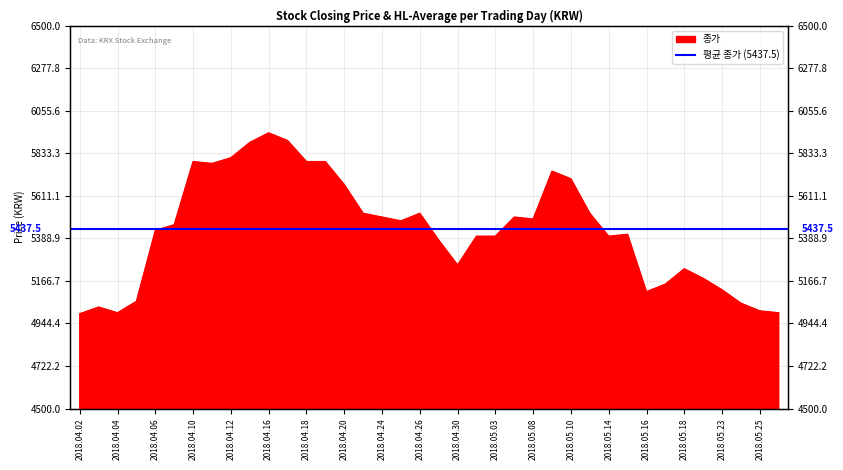

How many interior local peaks (higher than both neighbors) does the data have?

8